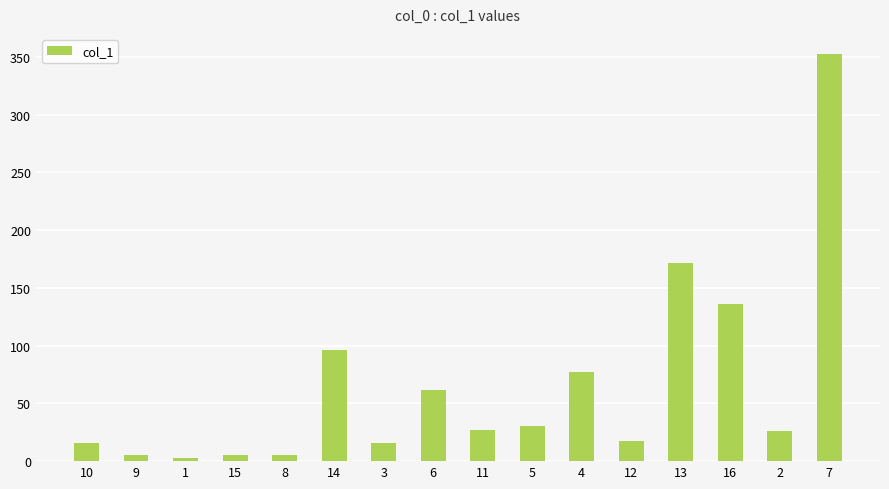

What is the smallest value displayed?

2.8